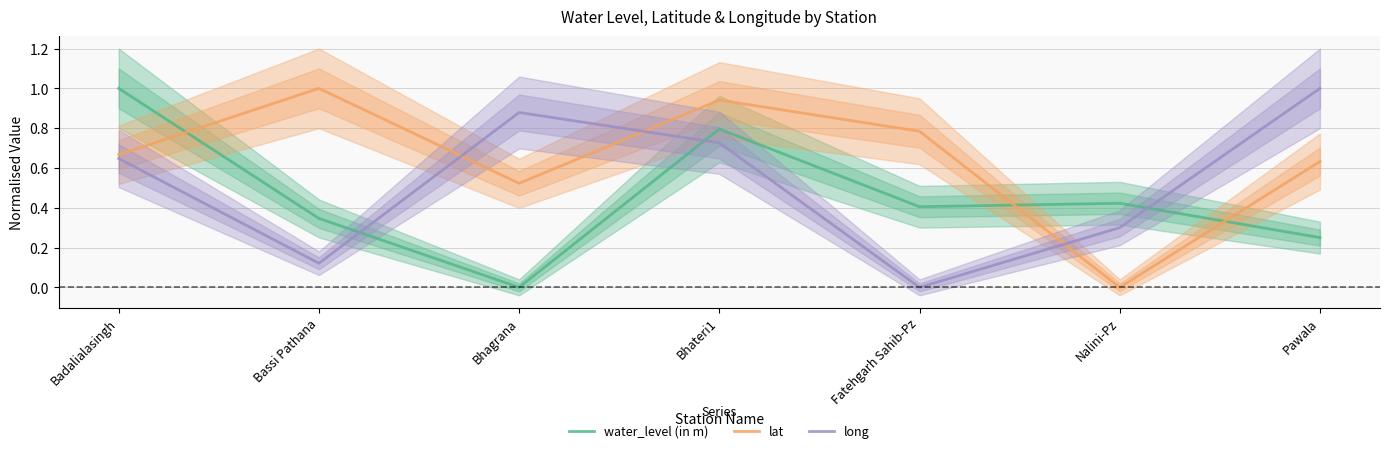

Reading left to right, extract all data points from this chart.

water_level (in m): Badalialasingh=1.0	Bassi Pathana=0.3	Bhagrana=0.0	Bhateri1=0.8	Fatehgarh Sahib-Pz=0.4	Nalini-Pz=0.4	Pawala=0.3
lat: Badalialasingh=0.7	Bassi Pathana=1.0	Bhagrana=0.5	Bhateri1=0.9	Fatehgarh Sahib-Pz=0.8	Nalini-Pz=0.0	Pawala=0.6
long: Badalialasingh=0.6	Bassi Pathana=0.1	Bhagrana=0.9	Bhateri1=0.7	Fatehgarh Sahib-Pz=0.0	Nalini-Pz=0.3	Pawala=1.0